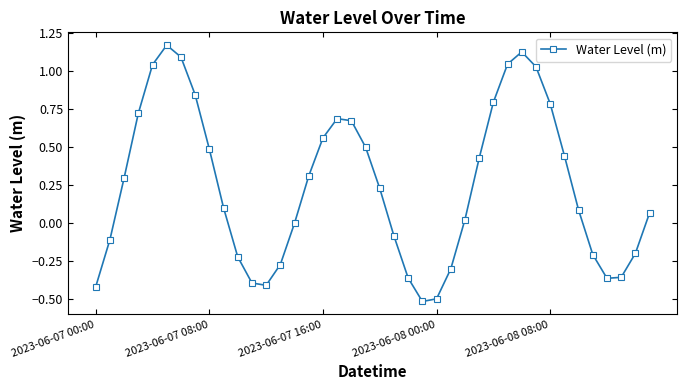

Does the chart have visible grid lines?

No